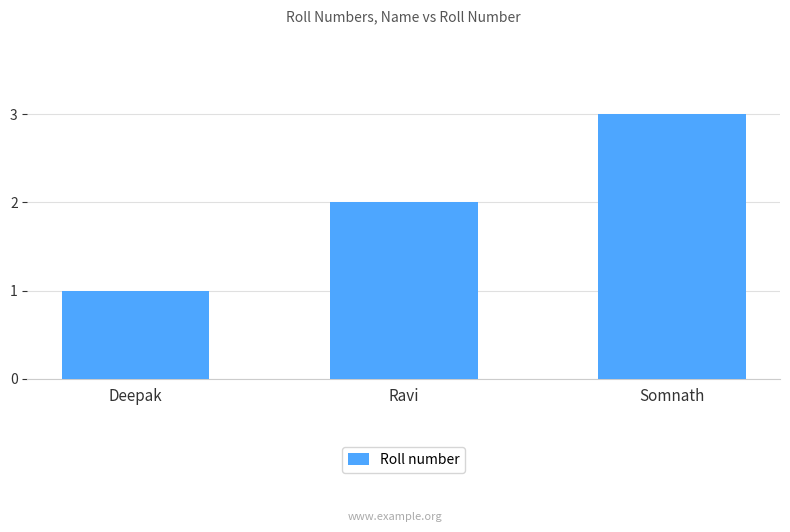

What is the sum of the values at Somnath and Deepak?

4